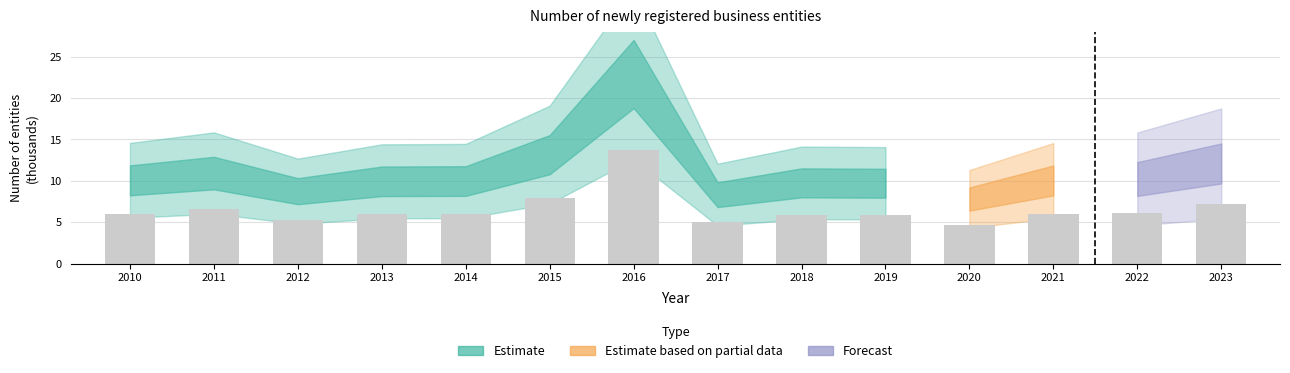

What is the change in value from 2011 to 2021?

-0.9